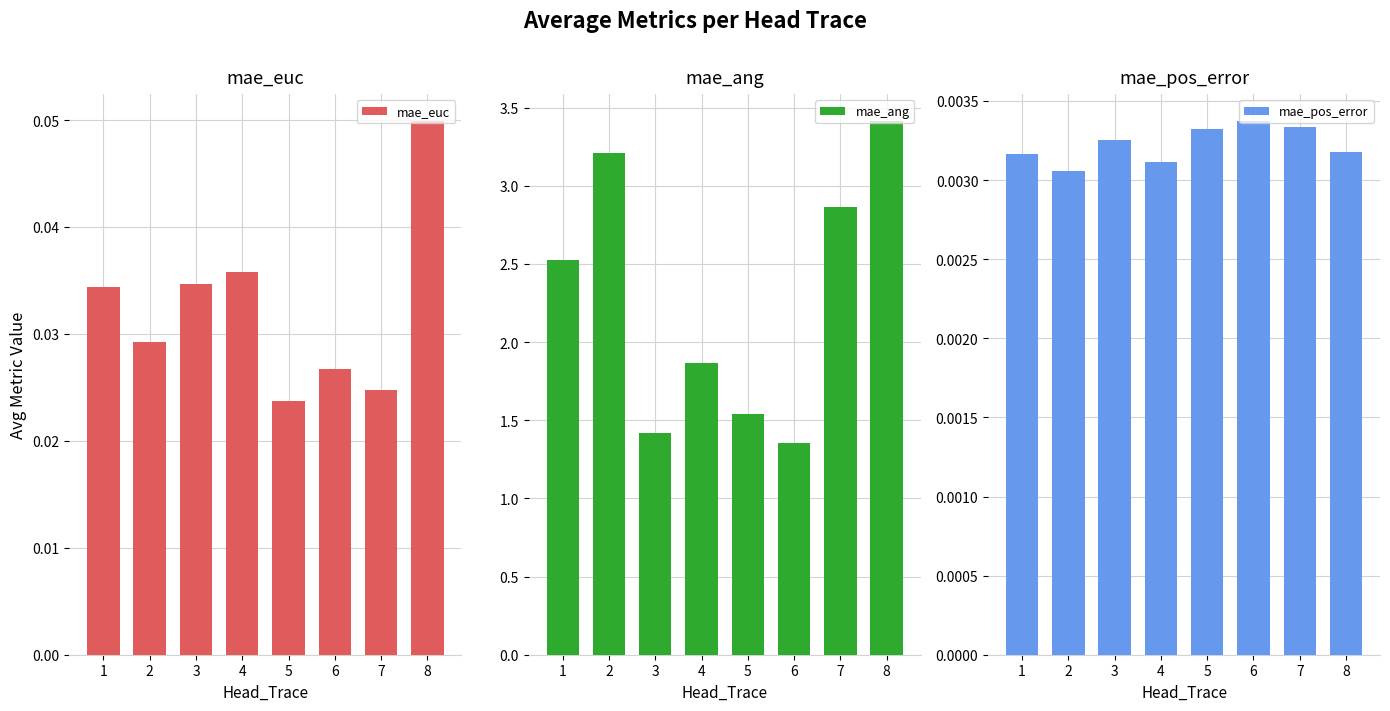

How many categories are shown in the chart?

8